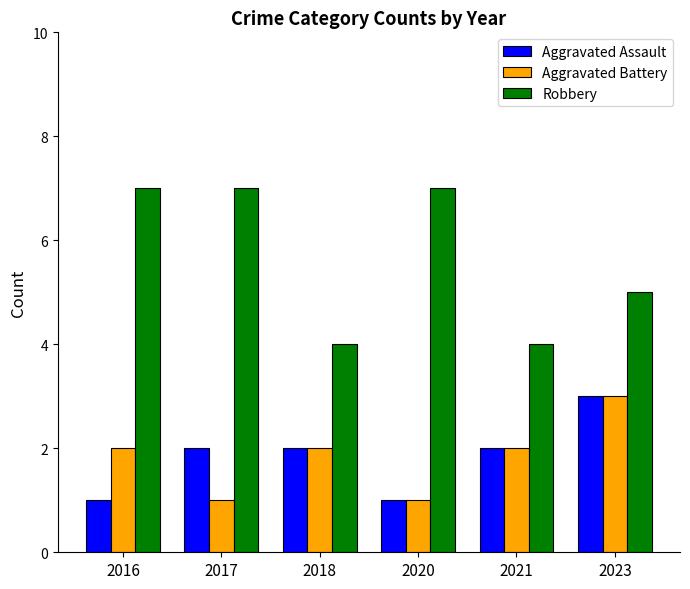

What are all the series names shown in the legend?

Aggravated Assault, Aggravated Battery, Robbery